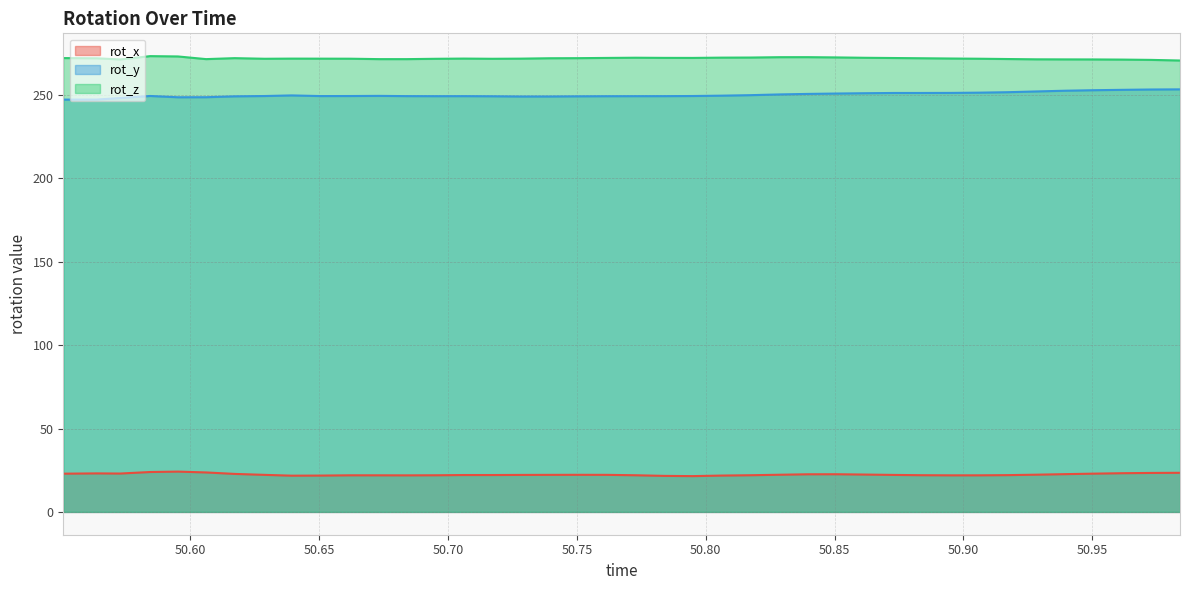

How many lines are shown in the chart?

3